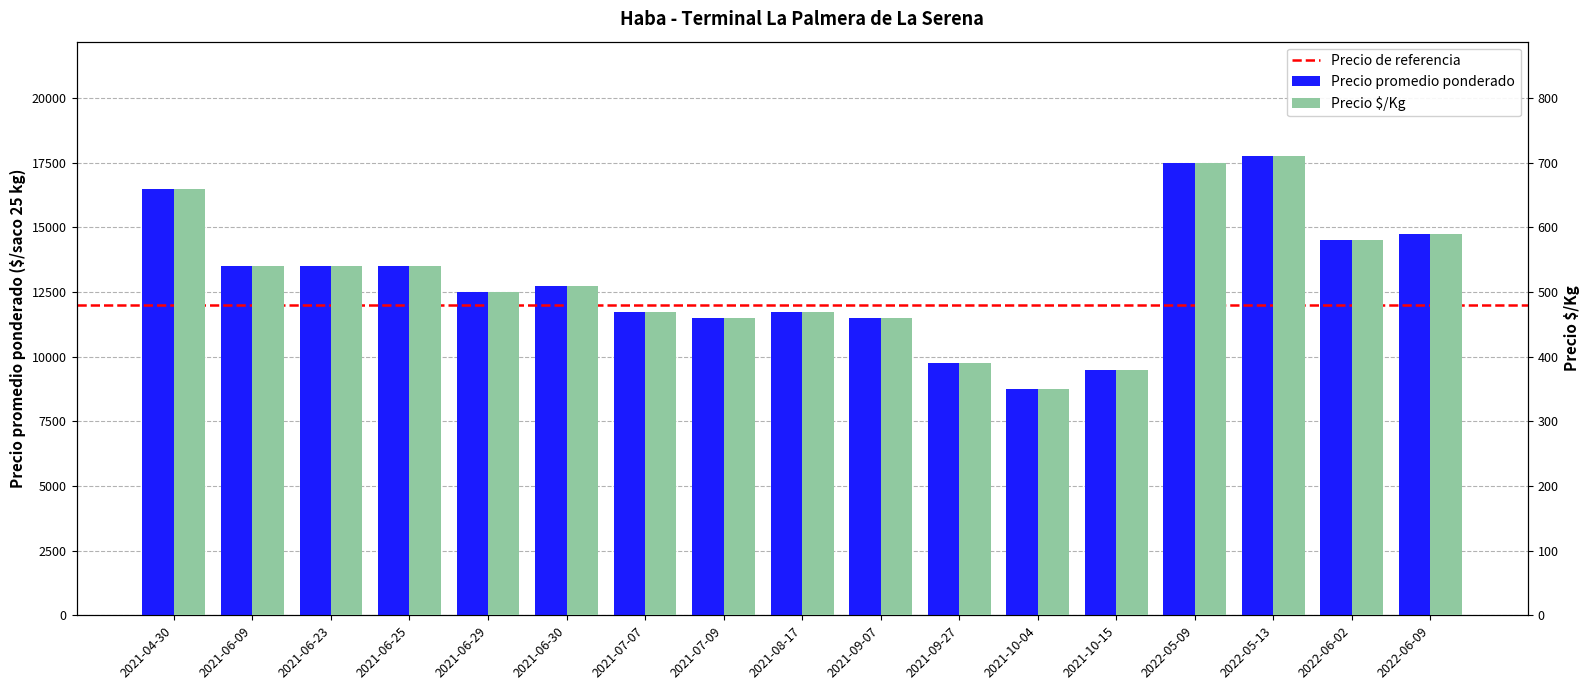

What is the label of the 6th bar from the left?

2021-06-30